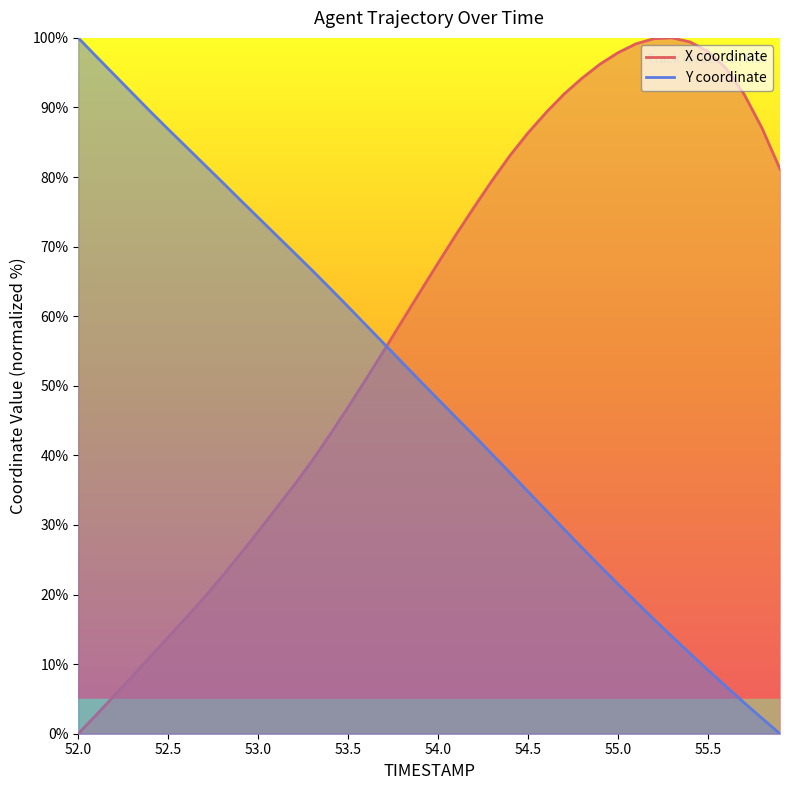

Does the chart display data point markers on the line(s)?

No